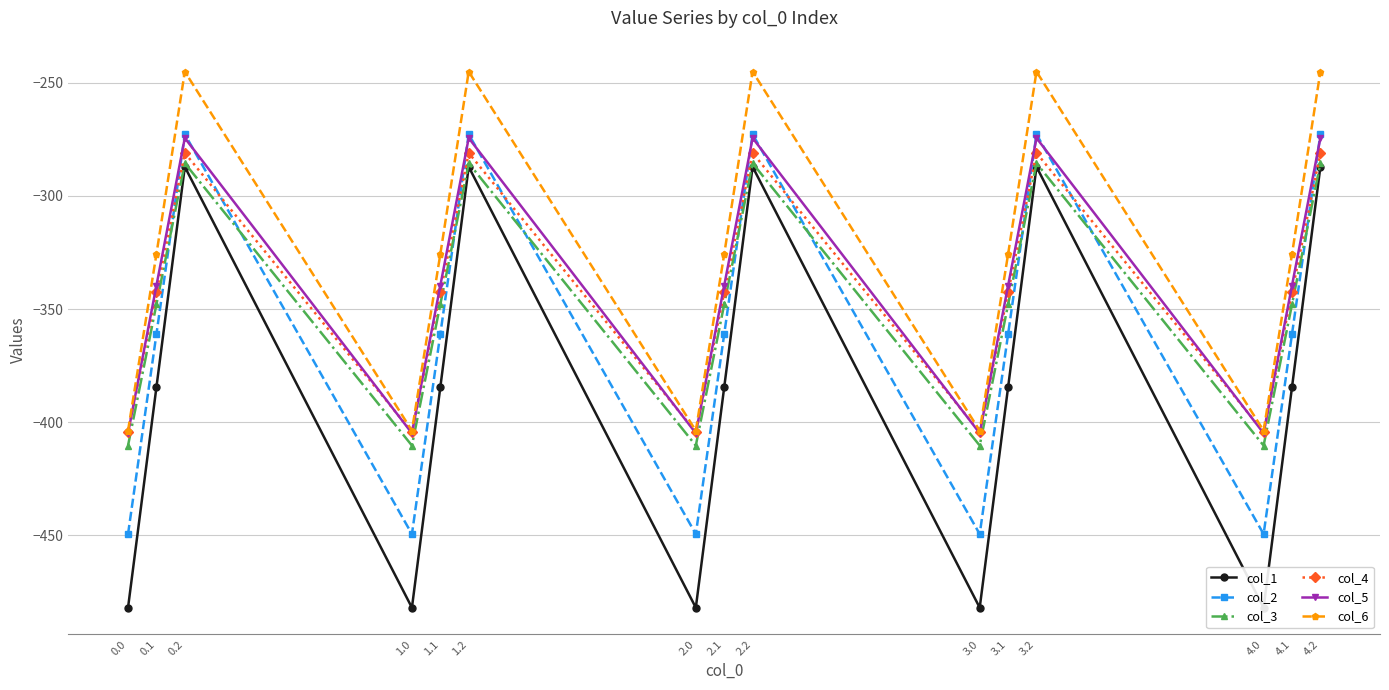

Reading right to left, transcribe all the data shown in this chart.

col_1: 4.2=-287.1	4.1=-384.6	4.0=-482.0	3.2=-287.1	3.1=-384.6	3.0=-482.0	2.2=-287.1	2.1=-384.6	2.0=-482.0	1.2=-287.1	1.1=-384.6	1.0=-482.0	0.2=-287.1	0.1=-384.6	0.0=-482.0
col_2: 4.2=-272.7	4.1=-361.1	4.0=-449.5	3.2=-272.7	3.1=-361.1	3.0=-449.5	2.2=-272.7	2.1=-361.1	2.0=-449.5	1.2=-272.7	1.1=-361.1	1.0=-449.5	0.2=-272.7	0.1=-361.1	0.0=-449.5
col_3: 4.2=-285.5	4.1=-347.9	4.0=-410.3	3.2=-285.5	3.1=-347.9	3.0=-410.3	2.2=-285.5	2.1=-347.9	2.0=-410.3	1.2=-285.5	1.1=-347.9	1.0=-410.3	0.2=-285.5	0.1=-347.9	0.0=-410.3
col_4: 4.2=-281.0	4.1=-342.7	4.0=-404.4	3.2=-281.0	3.1=-342.7	3.0=-404.4	2.2=-281.0	2.1=-342.7	2.0=-404.4	1.2=-281.0	1.1=-342.7	1.0=-404.4	0.2=-281.0	0.1=-342.7	0.0=-404.4
col_5: 4.2=-274.4	4.1=-339.6	4.0=-404.9	3.2=-274.4	3.1=-339.6	3.0=-404.9	2.2=-274.4	2.1=-339.6	2.0=-404.9	1.2=-274.4	1.1=-339.6	1.0=-404.9	0.2=-274.4	0.1=-339.6	0.0=-404.9
col_6: 4.2=-245.0	4.1=-325.7	4.0=-403.8	3.2=-245.0	3.1=-325.7	3.0=-403.8	2.2=-245.0	2.1=-325.7	2.0=-403.8	1.2=-245.0	1.1=-325.7	1.0=-403.8	0.2=-245.0	0.1=-325.7	0.0=-403.8